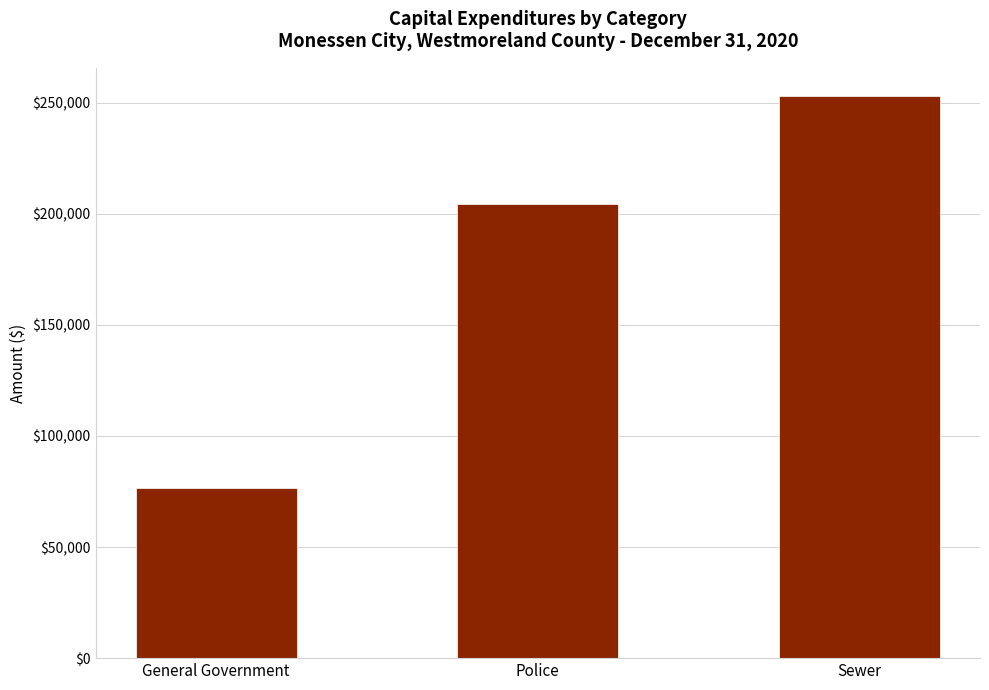

What is the difference between the maximum and second lowest values?

48865